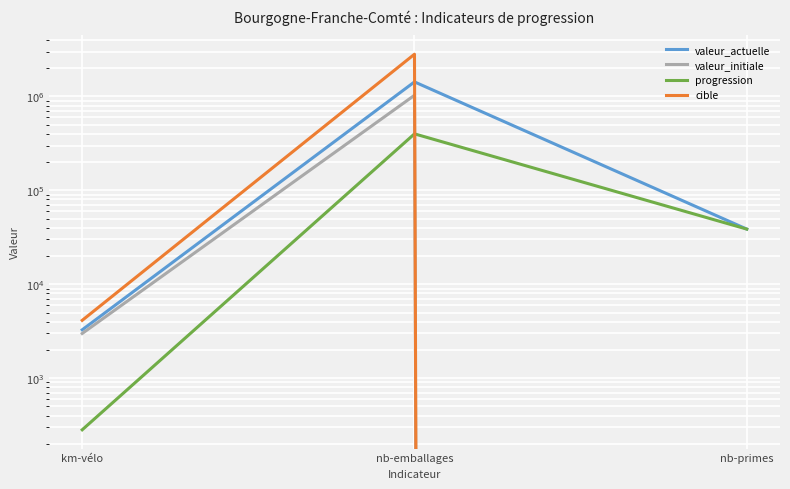

List the series in order of their peak value, highest first.

cible, valeur_actuelle, valeur_initiale, progression